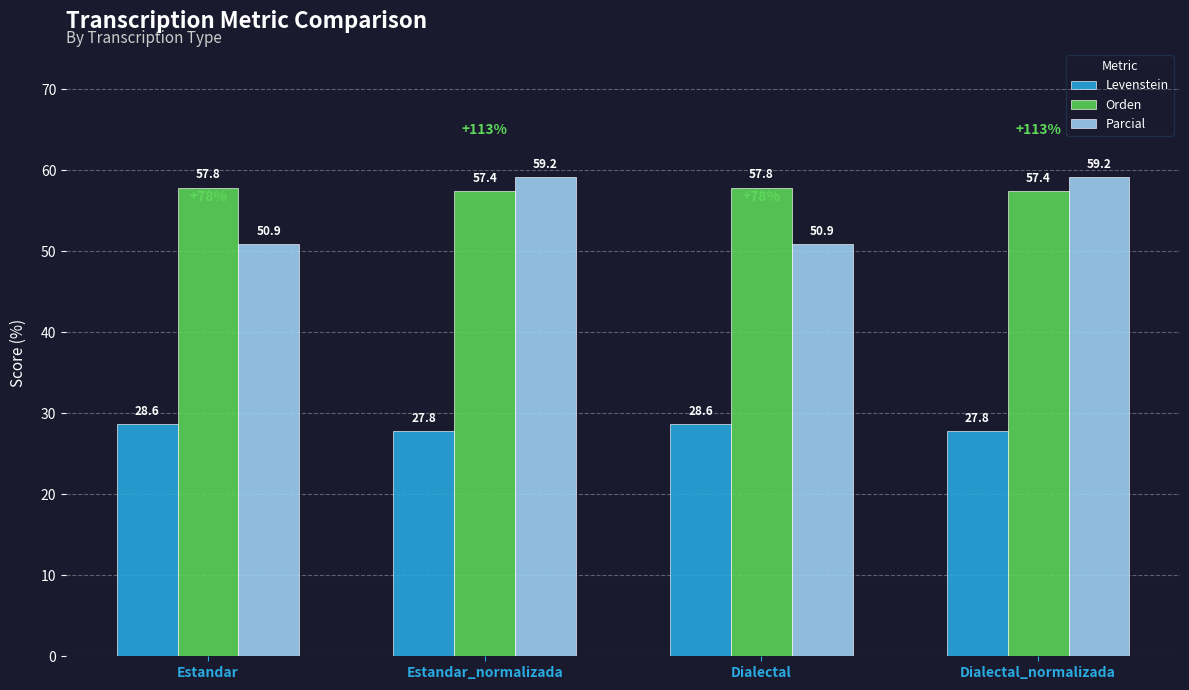

What is the approximate value of Levenstein at Estandar_normalizada?

27.8